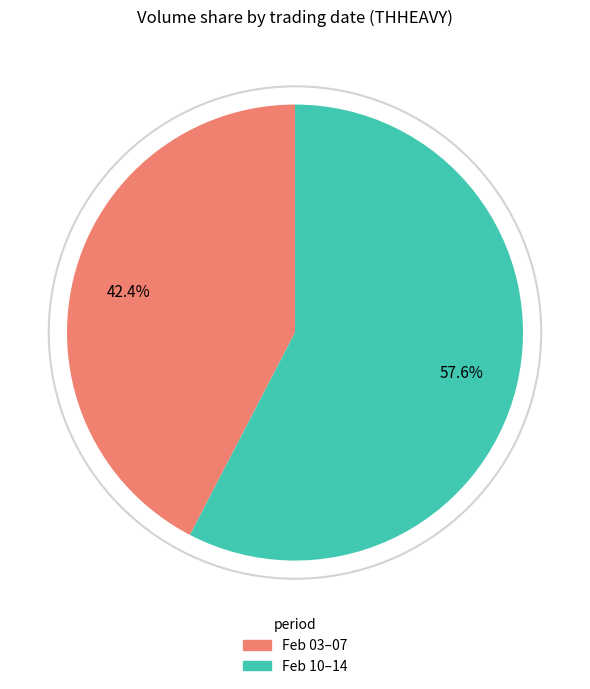

Is there a majority slice in this chart?

Yes